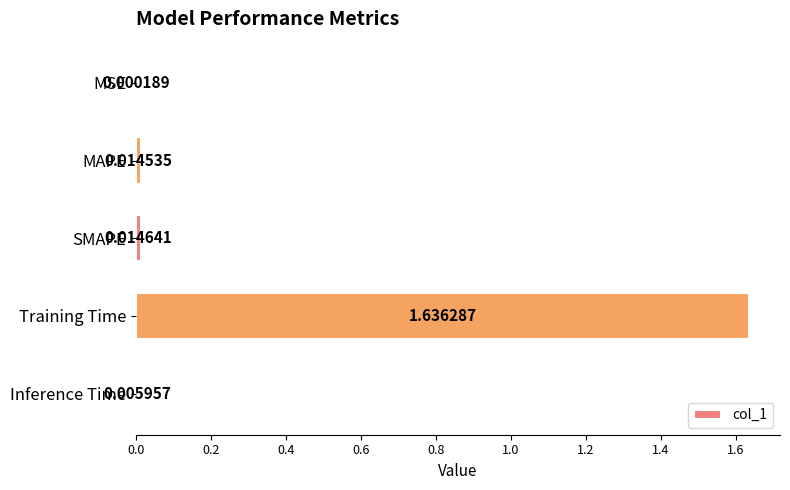

What is the sum of the values at Training Time and SMAPE?

1.7